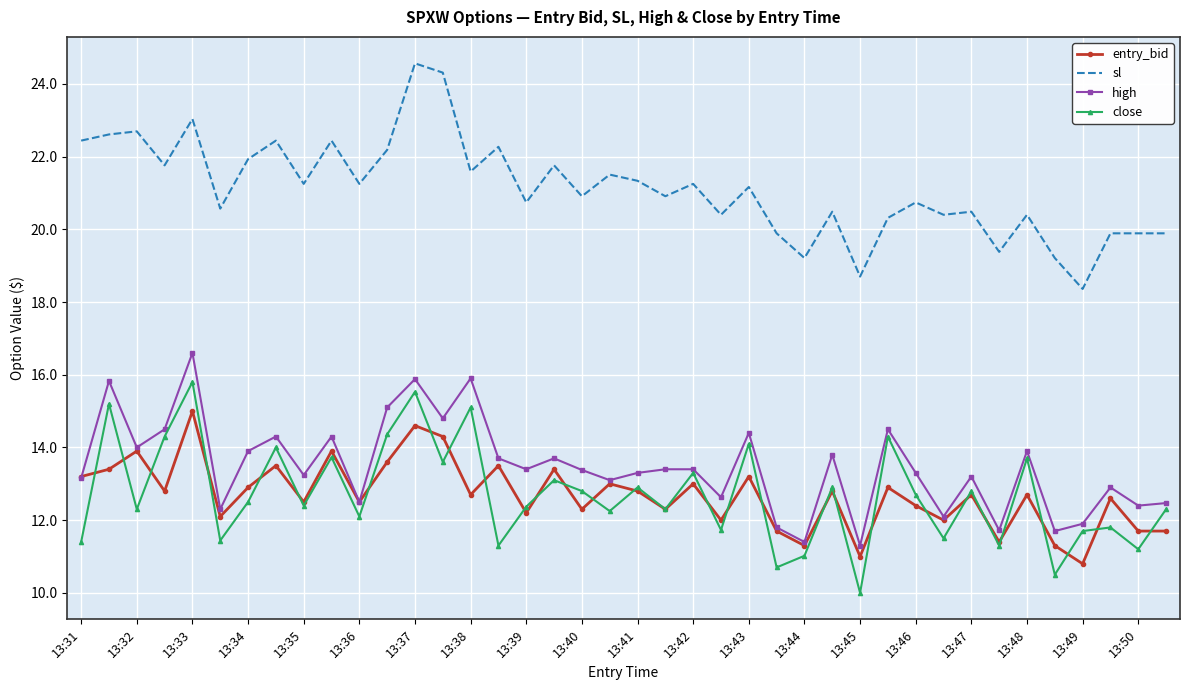

What is the greatest value displayed?

24.6